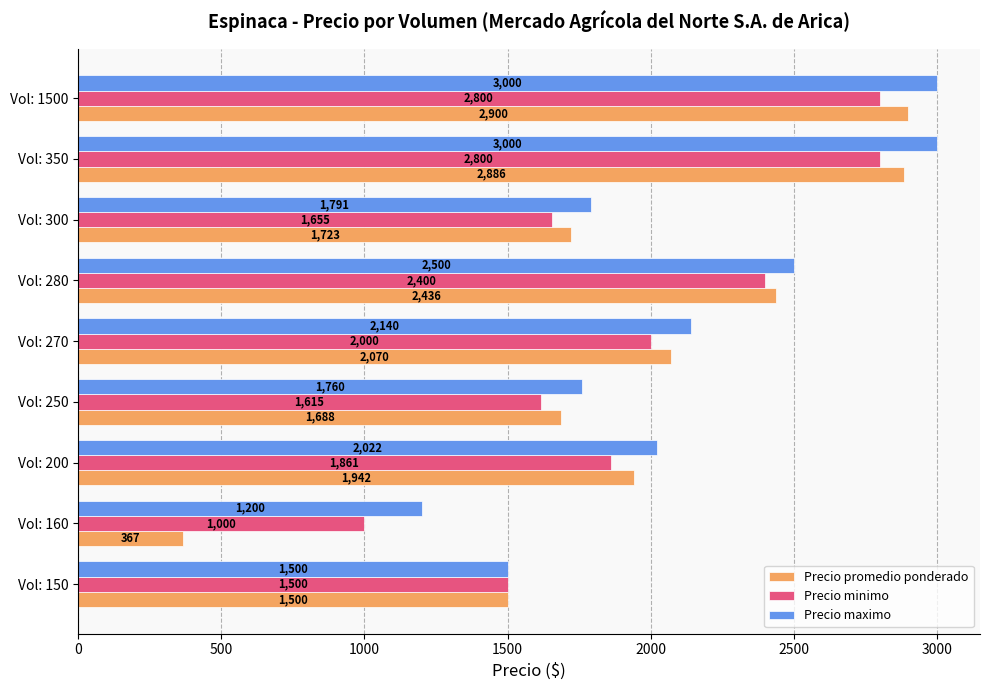

Rank the series at Vol: 200 from lowest to highest value.

Precio minimo, Precio promedio ponderado, Precio maximo